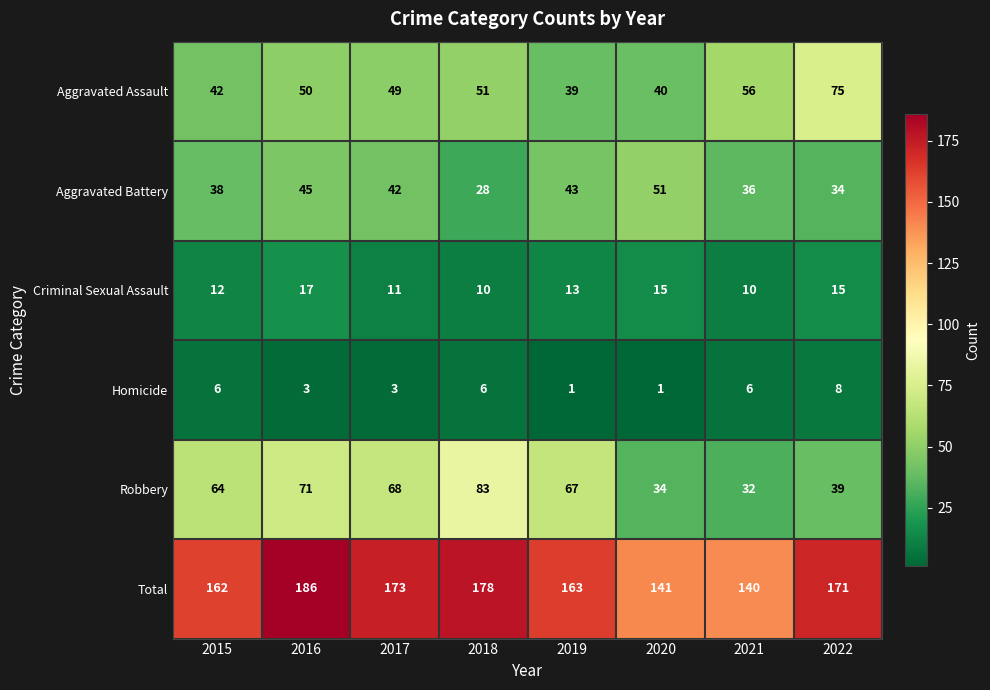

True or false: Total has a value of 293 at 2018.

False